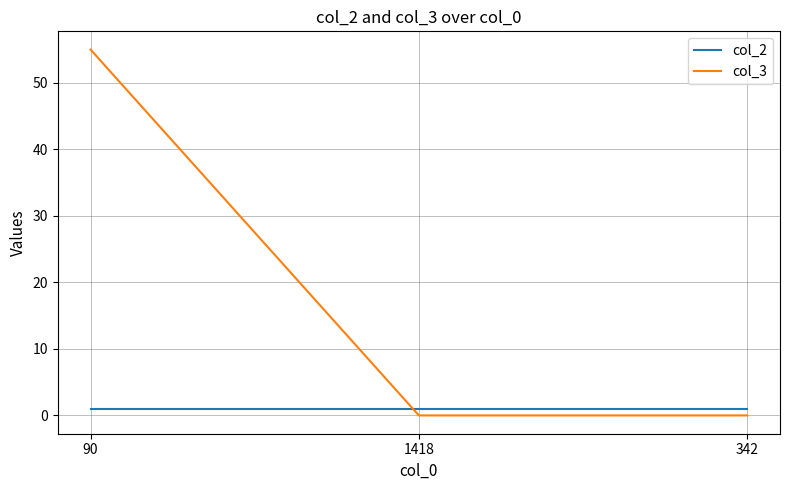

What value does the col_3 series have at 90?

55